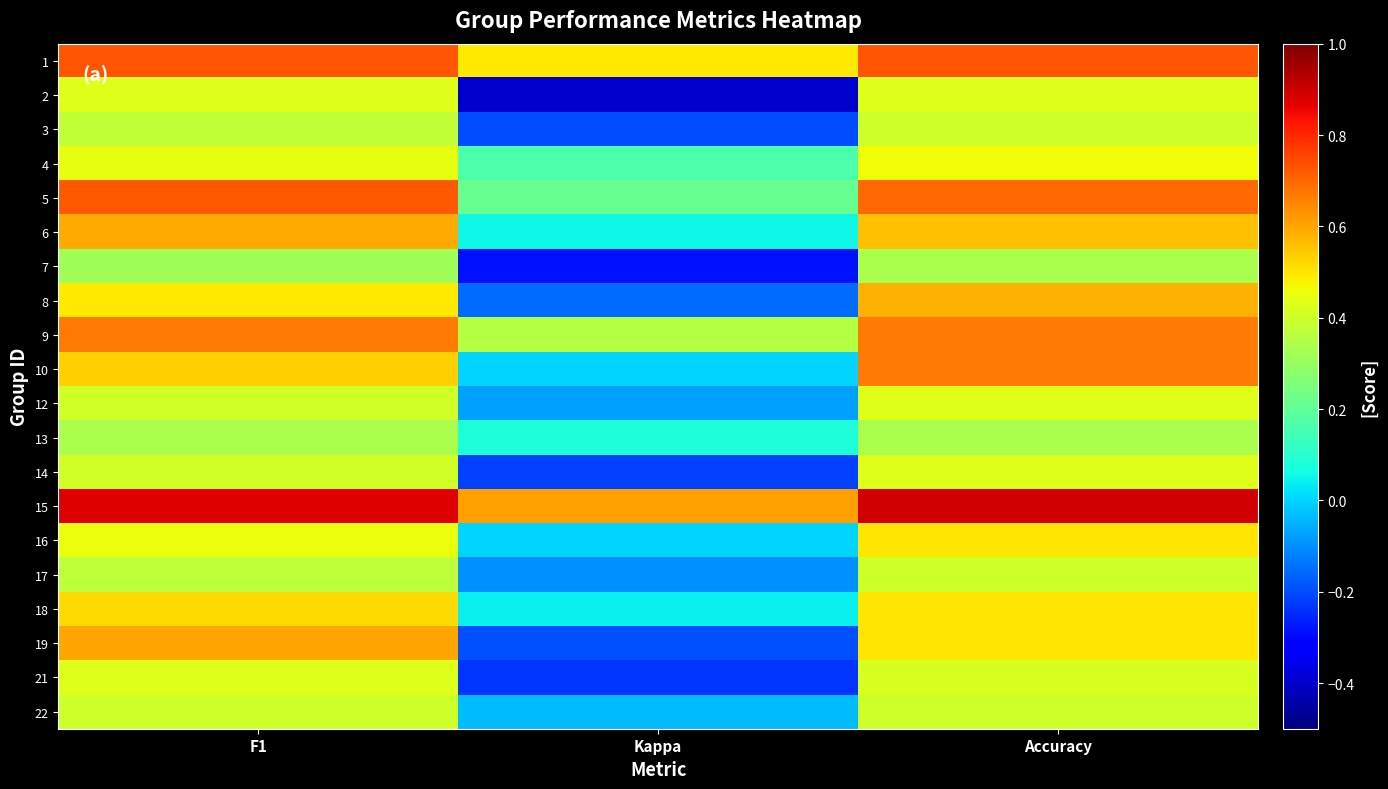

How many series are shown in this chart?

20